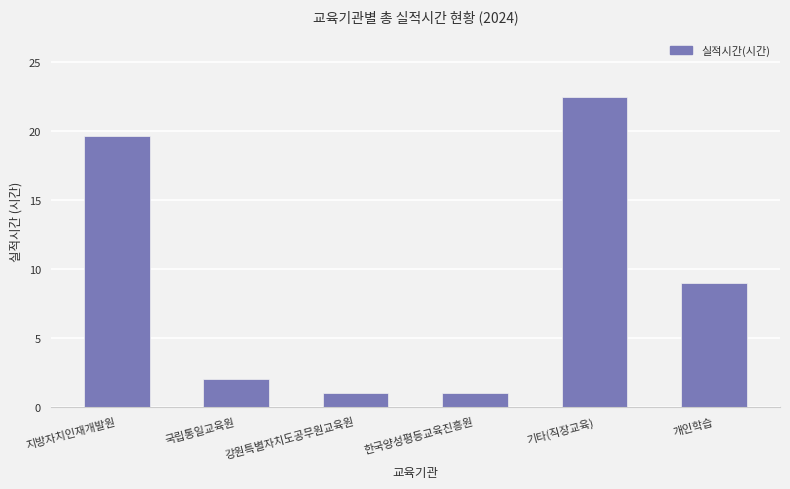

Reading right to left, what are all the values shown in this chart?

9.0	22.5	1.0	1.0	2.0	19.7